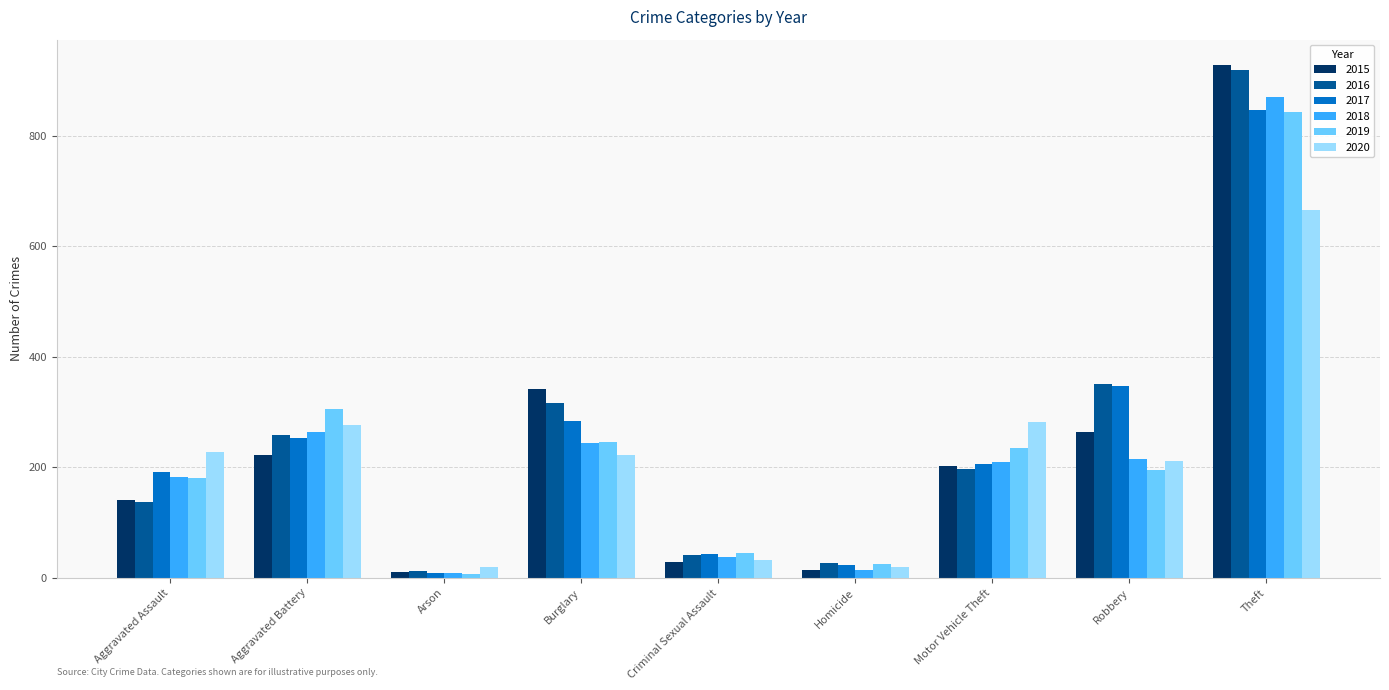

What is the difference between the maximum and minimum values in the 2016 series?

906